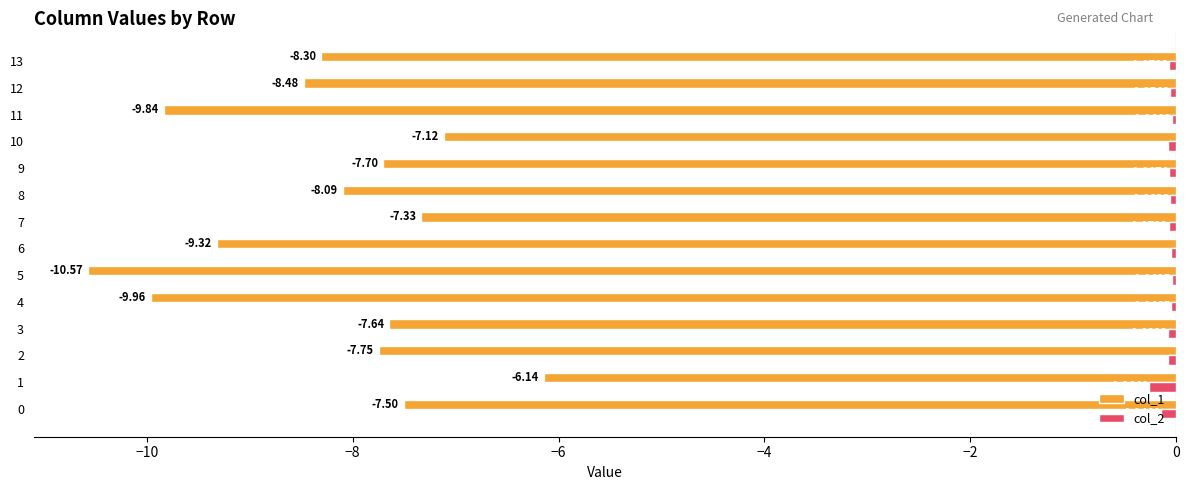

Which series has the widest spread of values?

col_1